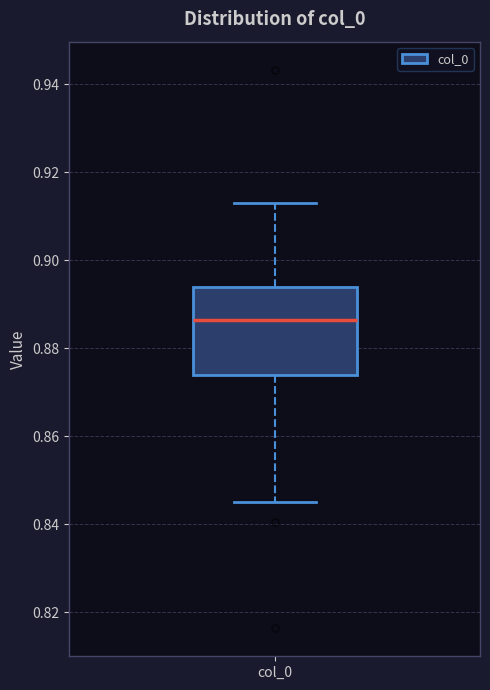

Read this box plot against the y-axis: the position of the median line, the range covered by the box, and the ends of both whiskers. The values are not printed on the chart, so give them approximately, as read against the axis.

median 0.886, box 0.874 to 0.894, whiskers 0.846 to 0.914